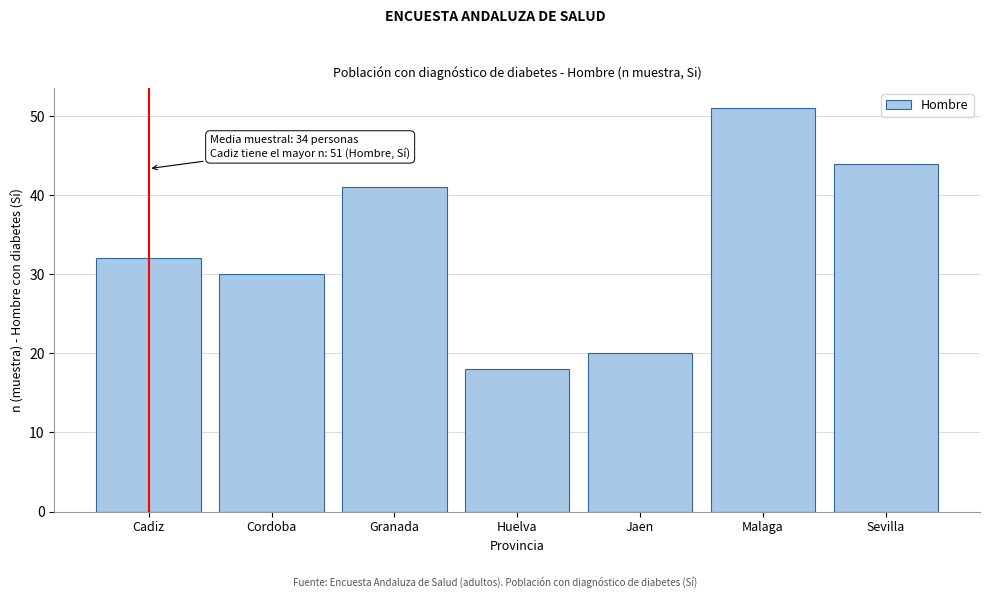

Reading right to left, what are all the values shown in this chart?

44	51	20	18	41	30	32